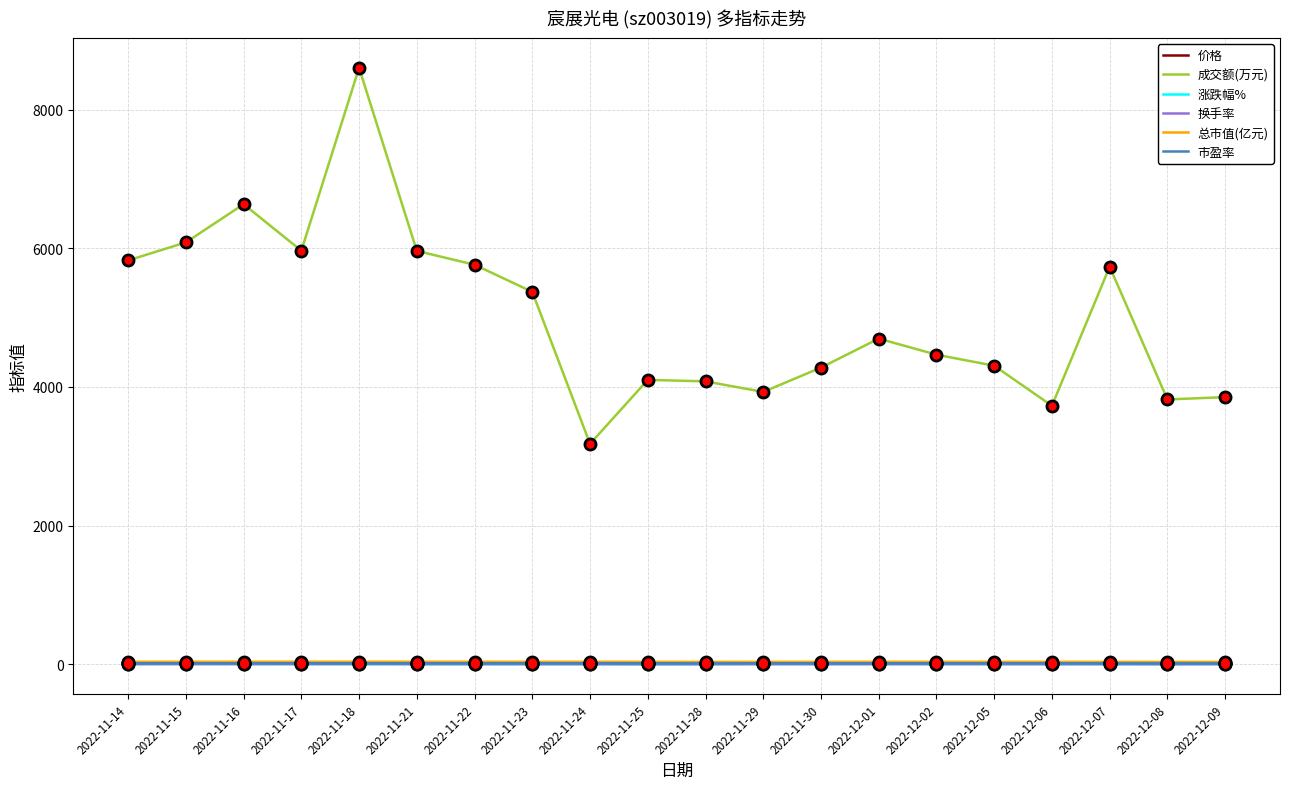

What are all the series names shown in the legend?

价格, 成交额(万元), 涨跌幅%, 换手率, 总市值(亿元), 市盈率